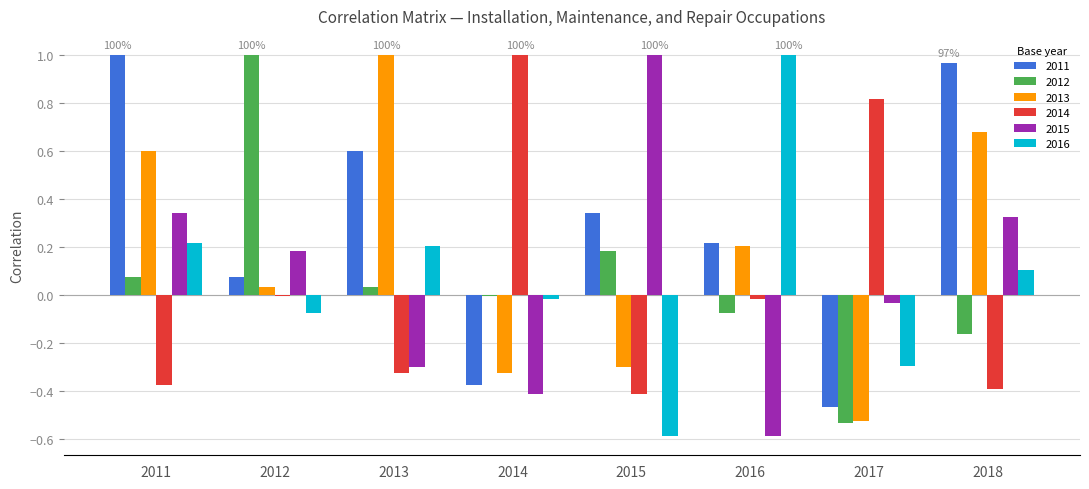

Is it true that 2014 equals -0.0 at 2016?

True